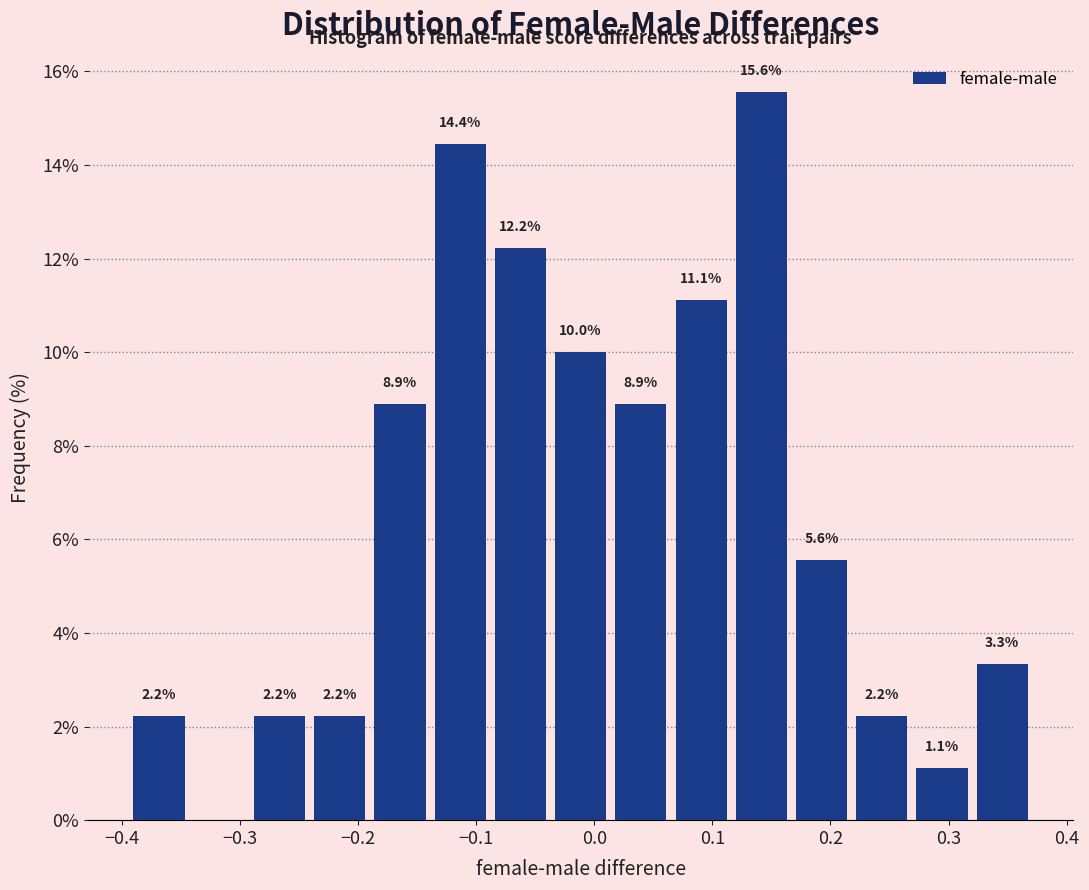

Which range on the x-axis has the tallest bar?

0.12 to 0.17